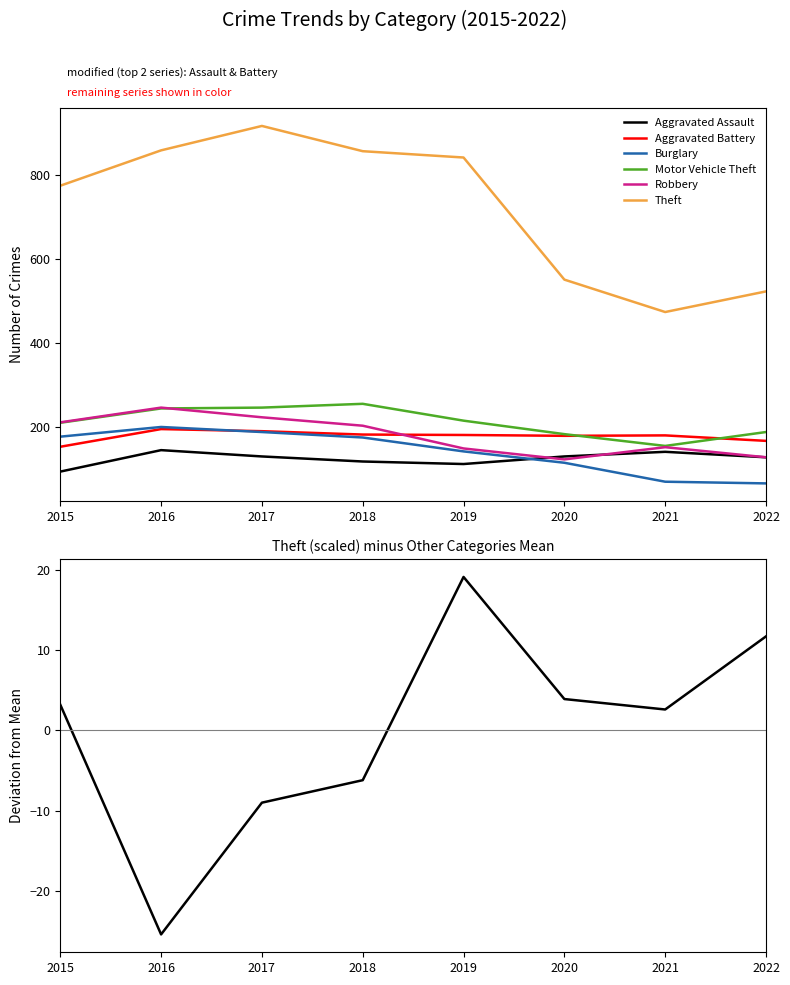

How many categories are shown in the chart?

8